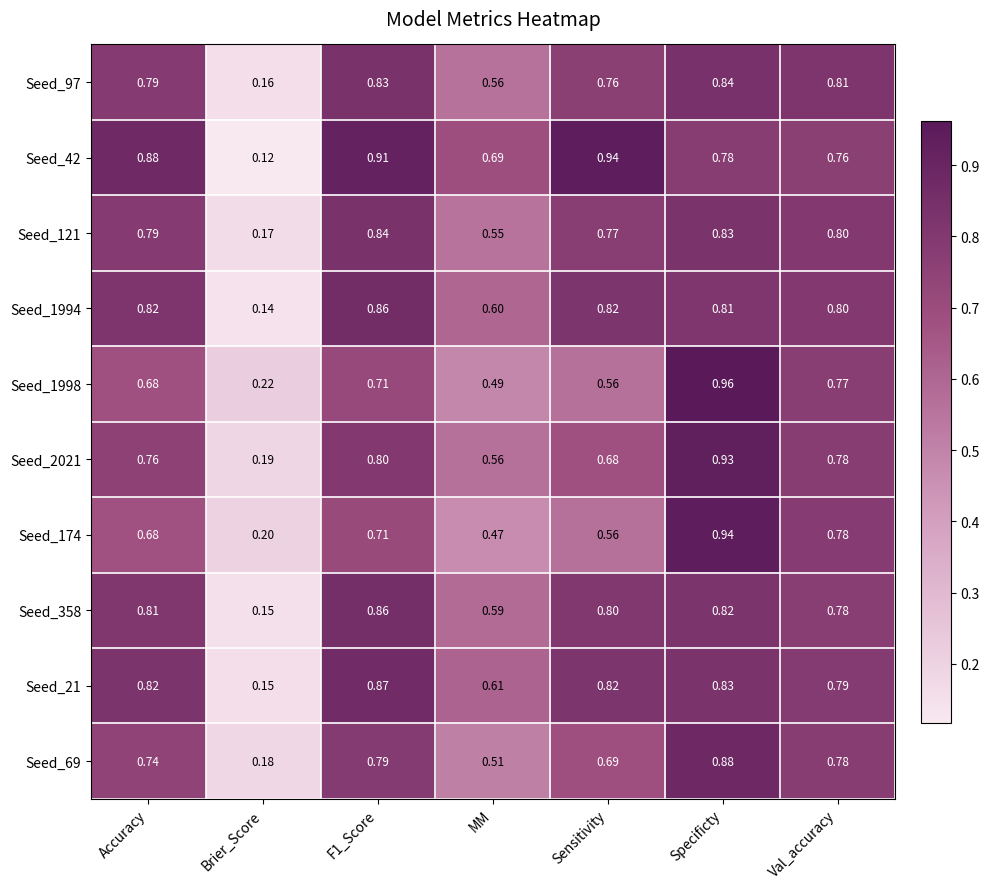

At which label is Seed_2021 closest to 0?

Brier_Score